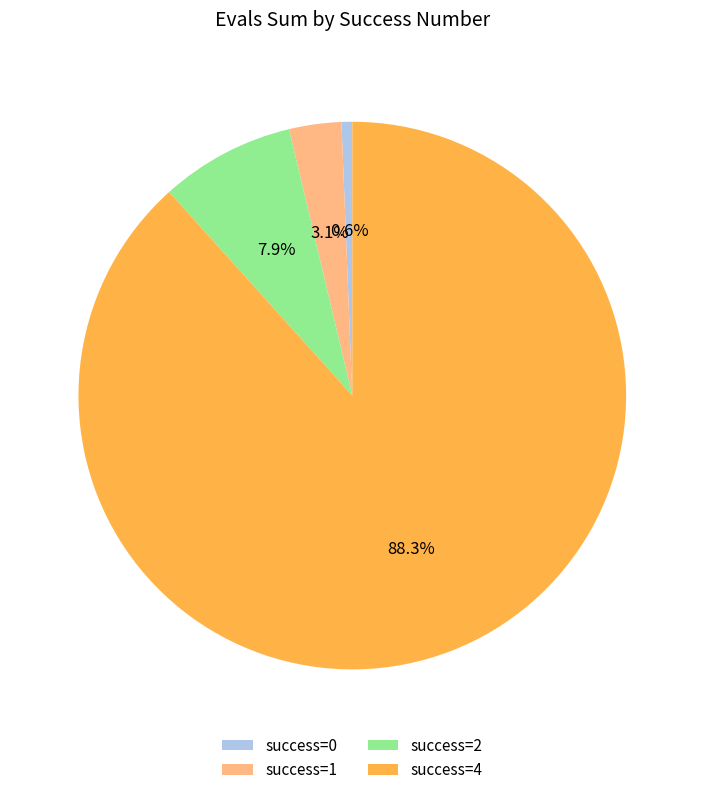

To the nearest percent, what is the average slice percentage?

25%